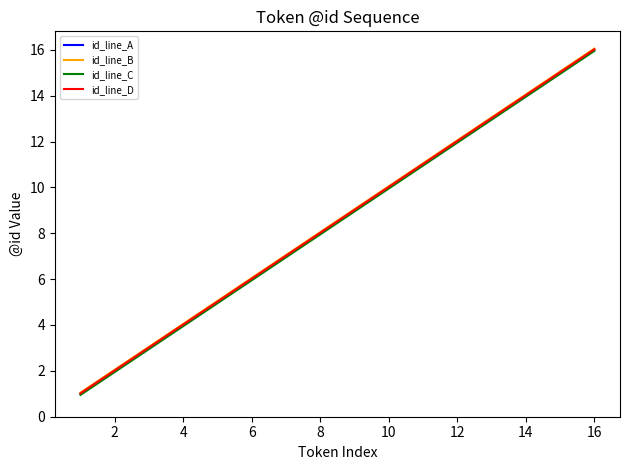

What is the maximum value for id_line_D?

16.0